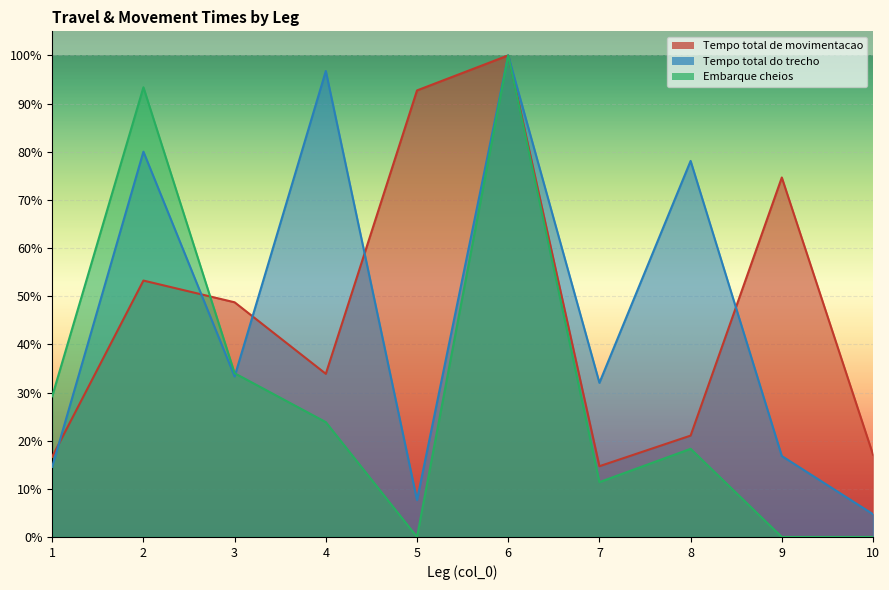

What are all the series names shown in the legend?

Tempo total de movimentacao, Tempo total do trecho, Embarque cheios